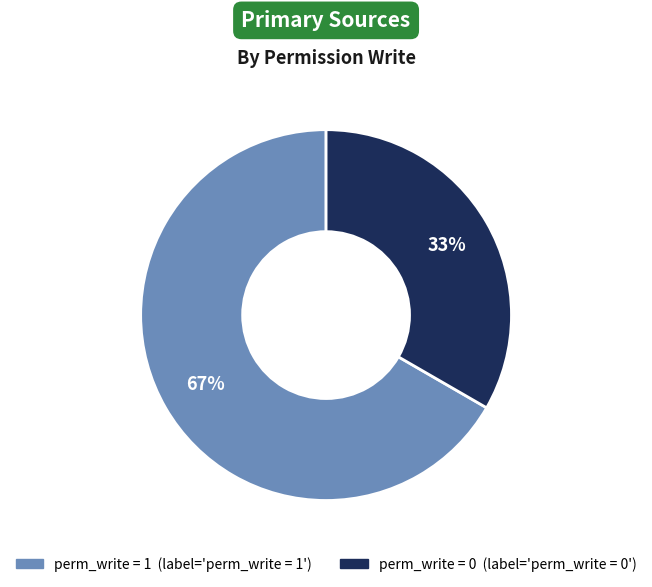

Is there a majority slice in this chart?

Yes